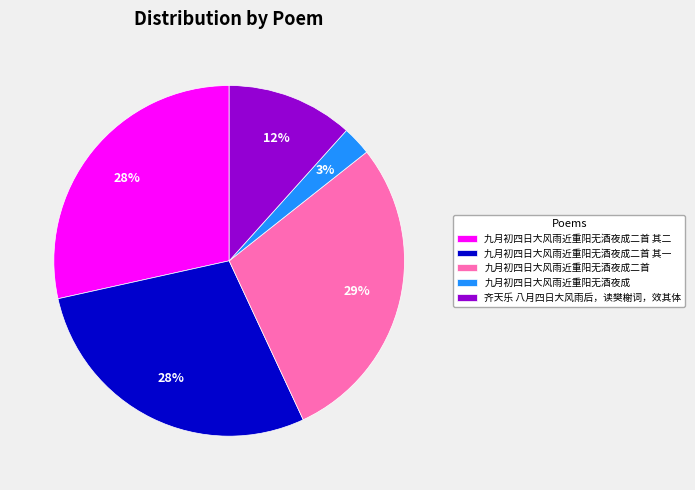

To the nearest percent, what is the difference between the largest and smallest slice percentages?

26%